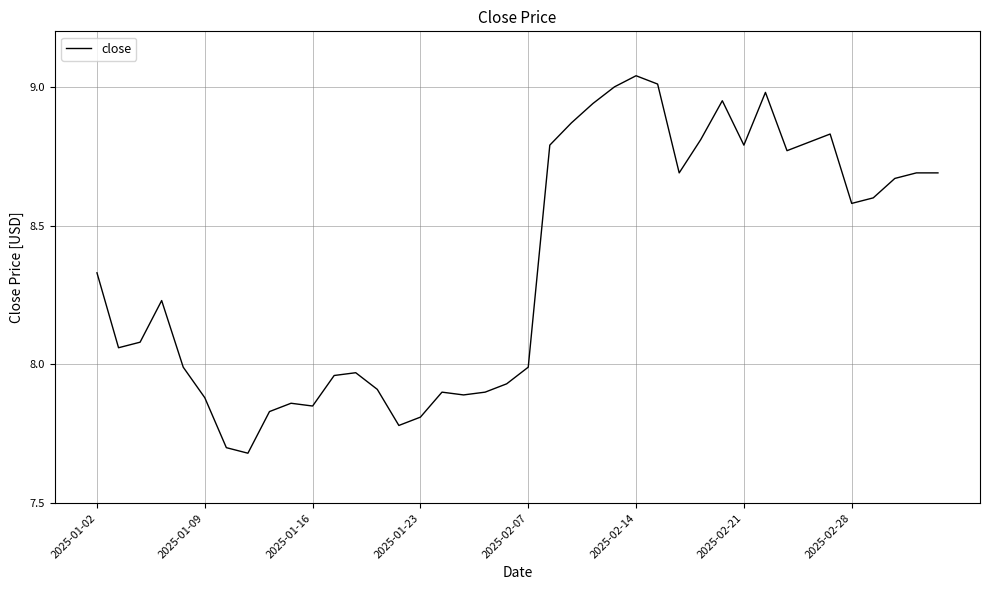

What is the maximum value shown in the chart?

9.0